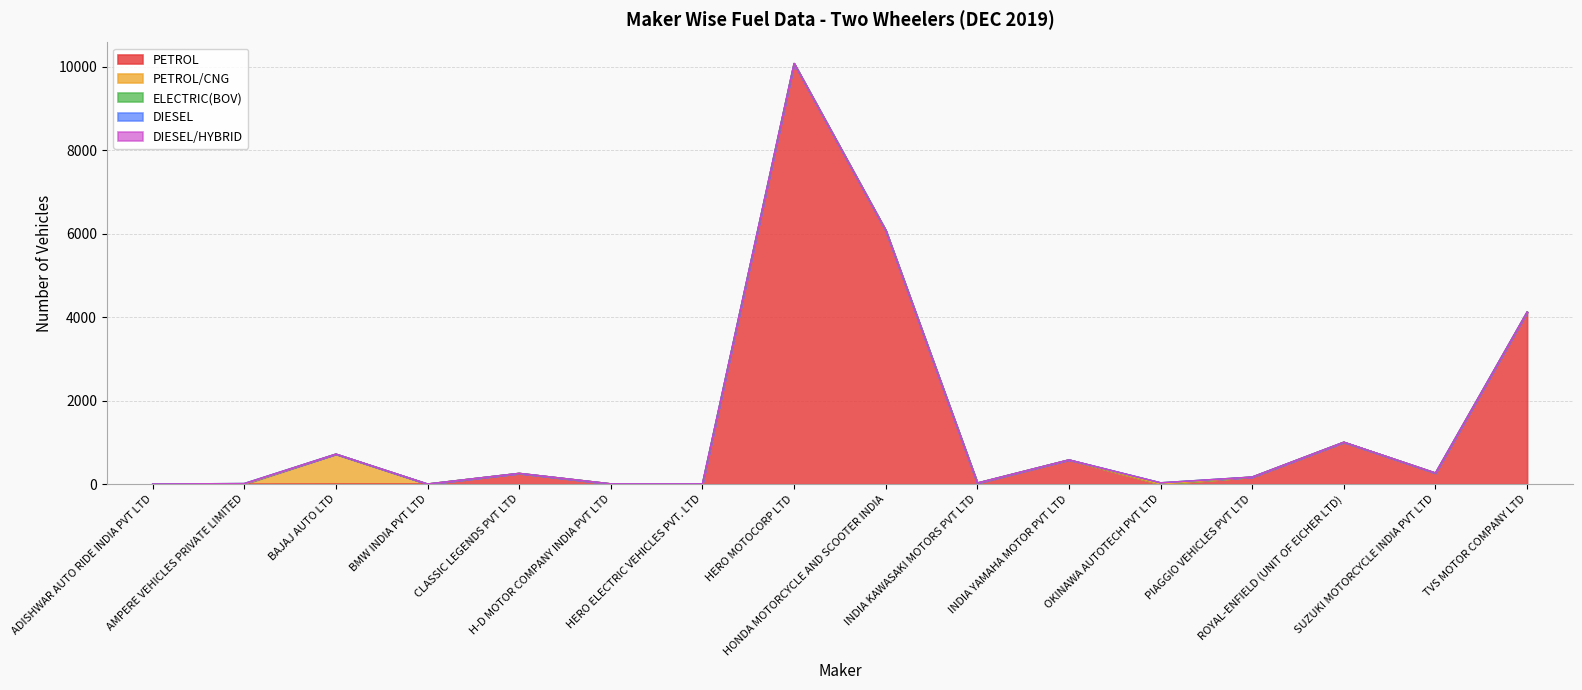

At which category is the sum across all series the highest?

HERO MOTOCORP LTD